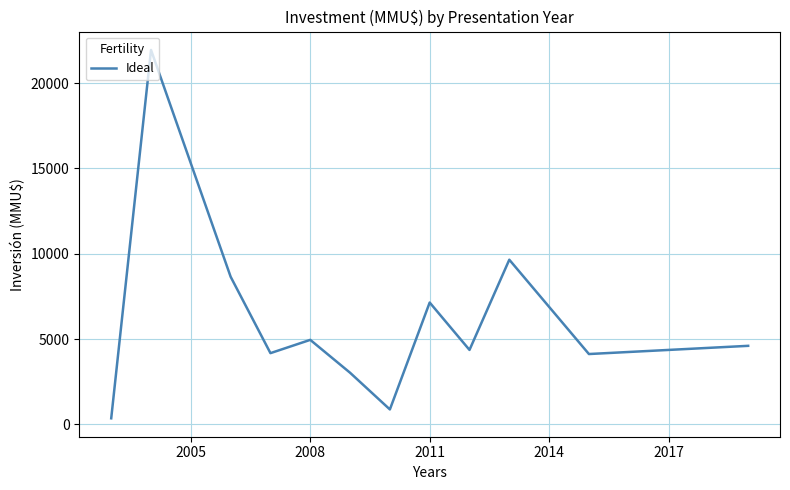

What is the difference between the maximum and minimum values?

21600